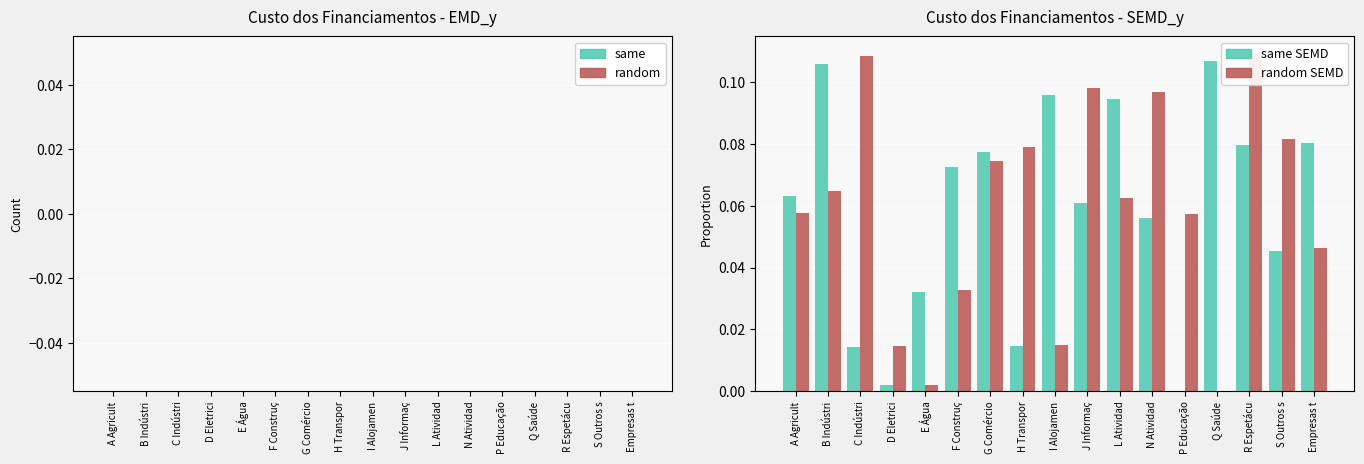

Which category has the highest value across all series?

R Espetácu